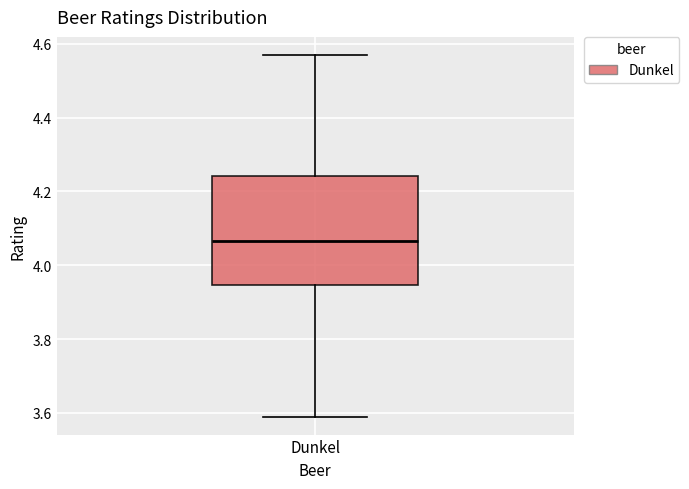

Transcribe this box plot: give where the median line is, the range the box spans, and where the two whiskers end, as read against the y-axis. The values are not printed on the chart, so give them approximately, as read against the axis.

median 4.06, box 3.94 to 4.24, whiskers 3.60 to 4.58